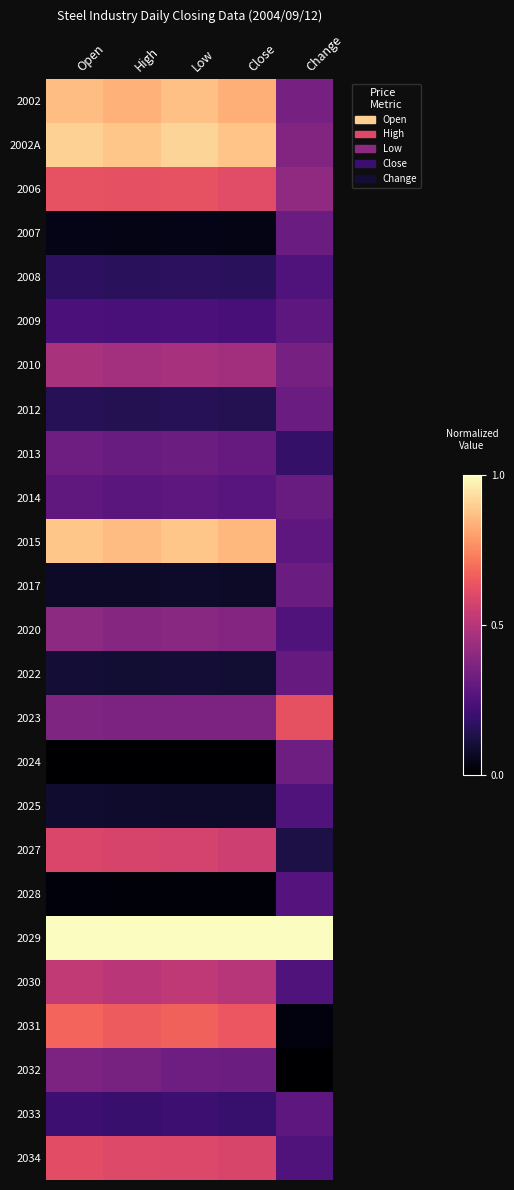

What is the spread (max minus min) of values at Open?

1.0